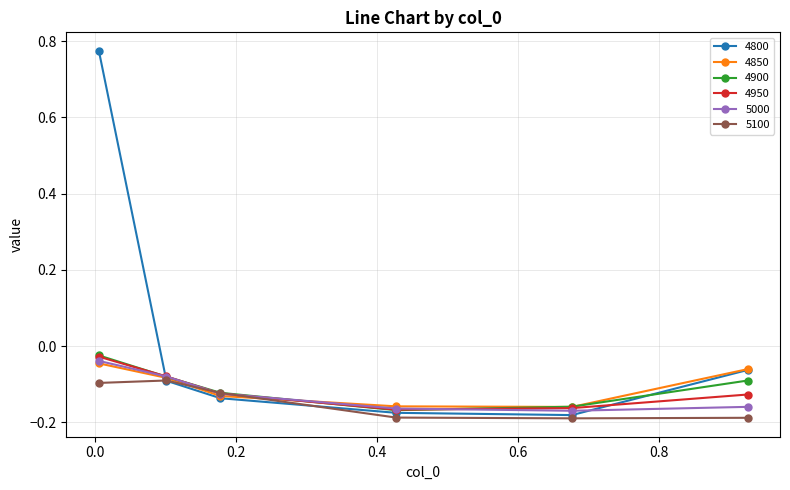

Which series has the largest total across all categories?

4800